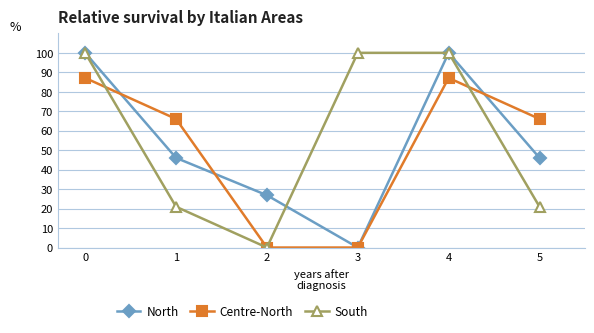

What is the difference between the maximum and minimum values in the Centre-North series?

87.1